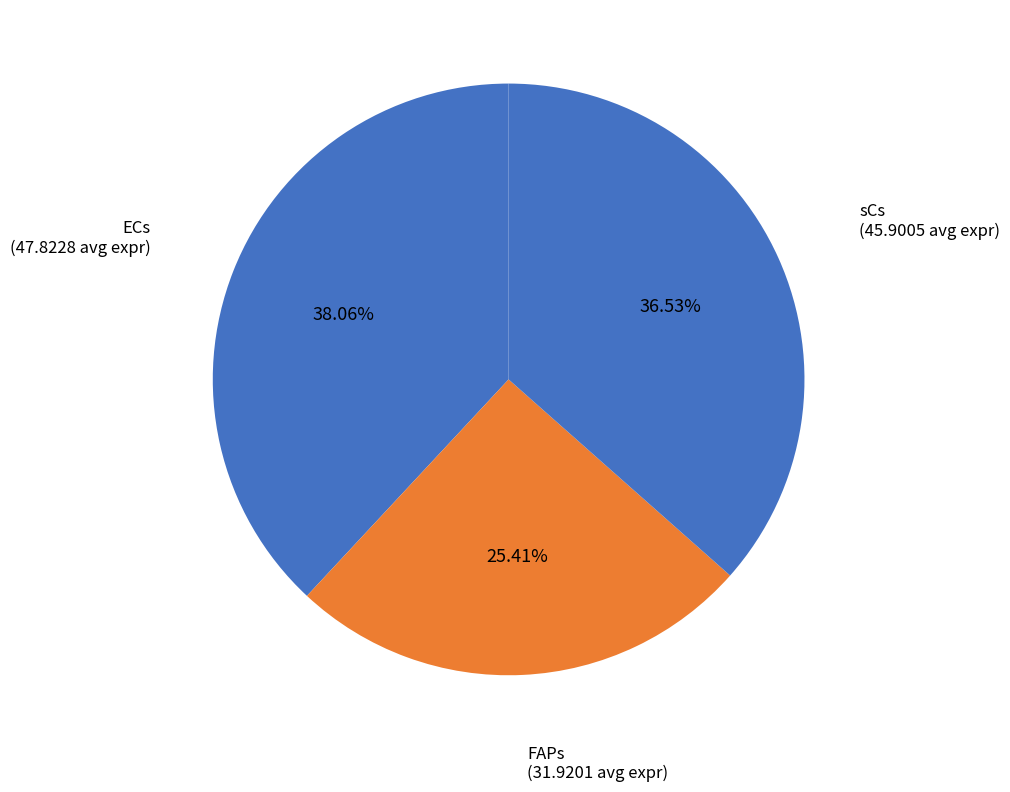

To the nearest percent, what percentage of the pie is sCs?

37%